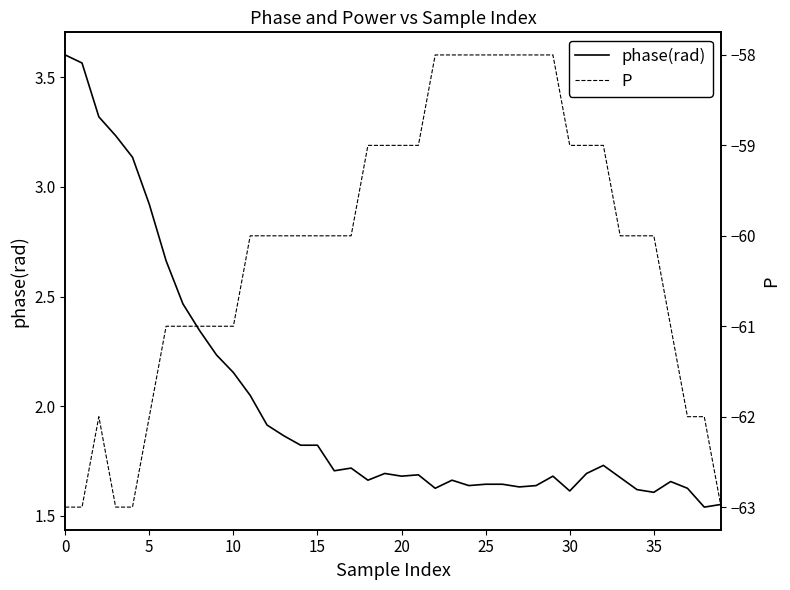

Does the chart have visible grid lines?

No